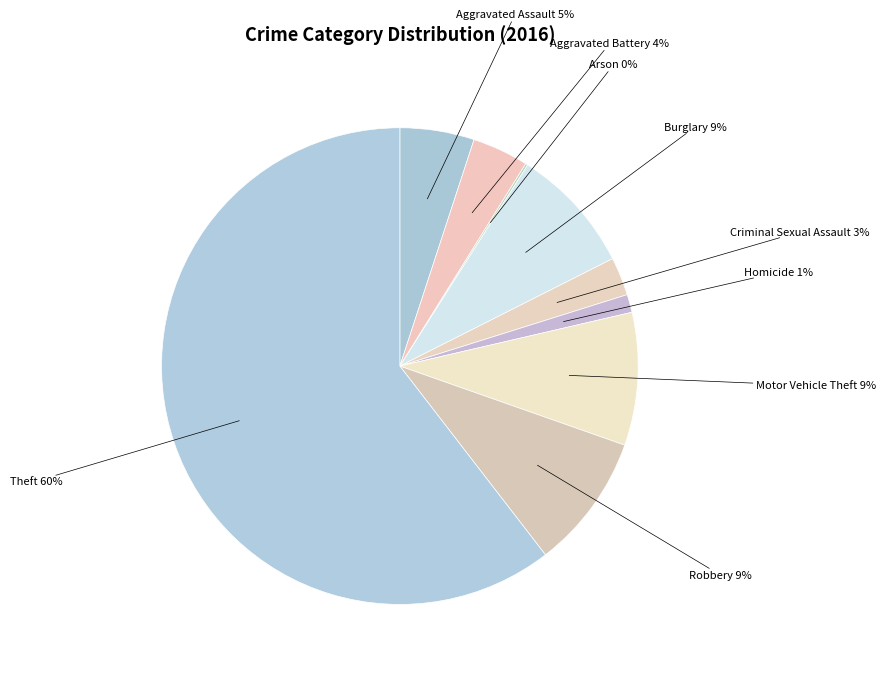

The Motor Vehicle Theft slice represents 1% of the pie. True or false?

False